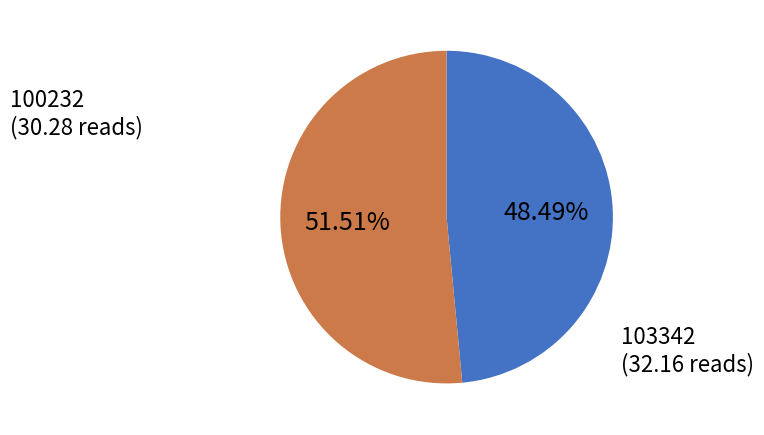

Is there a majority slice in this chart?

Yes